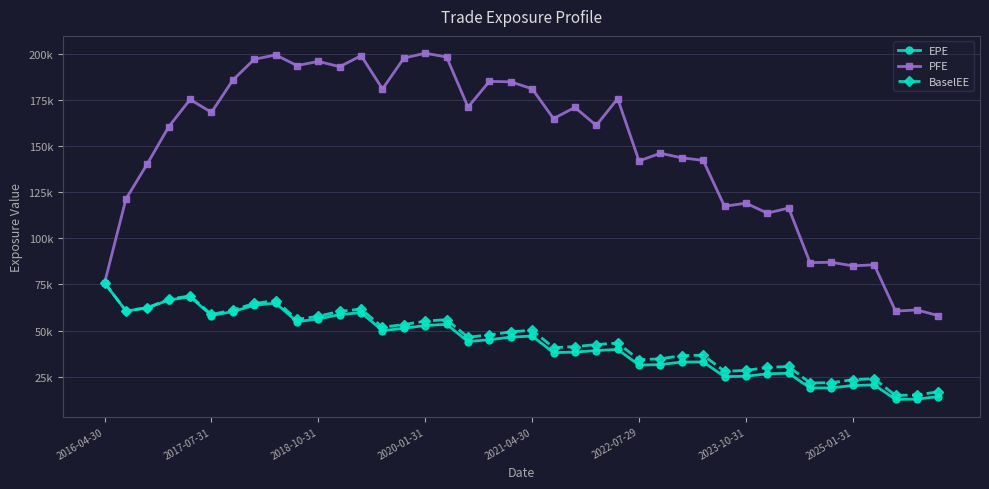

Reading left to right, what are all the values shown in this chart?

EPE: 75870.7	60639.5	62223.6	66603.3	68301.7	58178.4	60326.9	63708.7	64944.6	54803.5	56337.2	58716.1	59754.5	50008.8	51242.2	52771.1	53406.5	44079.4	45101.3	46480.7	47060.2	38089.7	38370.2	39215.7	39792.3	31337.6	31611.5	32995.9	33037.2	25063.8	25312.0	26615.5	26938.9	18968.1	18974.1	20283.2	20612.1	12732.3	12908.6	14266.3
PFE: 75870.7	121322.0	140388.0	160457.0	175214.0	168213.0	185743.0	196980.0	199363.0	193598.0	195831.0	192969.0	198953.0	180928.0	197611.0	200284.0	198189.0	171095.0	185019.0	184782.0	180987.0	164877.0	170921.0	161165.0	175681.0	141910.0	146094.0	143604.0	142233.0	117351.0	119045.0	113661.0	116394.0	86834.2	87030.1	85097.8	85672.0	60567.9	61206.0	58127.2
BaselEE: 75870.7	60751.0	62457.6	66993.2	68849.3	58790.3	61143.5	64767.0	66217.1	56058.1	57814.1	60450.9	61713.3	51843.2	53324.5	55125.0	55996.8	46416.2	47695.3	49364.1	50193.3	40823.8	41326.2	42451.0	43279.5	34262.7	34750.1	36465.1	36694.5	27995.7	28429.7	30059.4	30589.6	21664.7	21798.8	23439.7	23955.1	14887.4	15185.6	16883.9